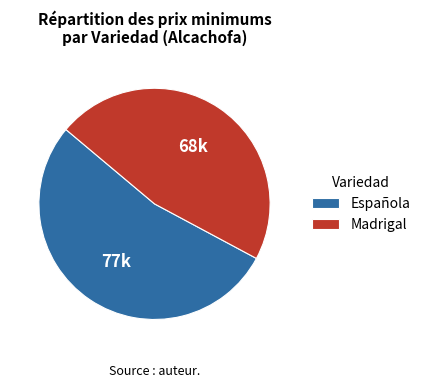

Which category has the smallest portion of the pie?

Madrigal